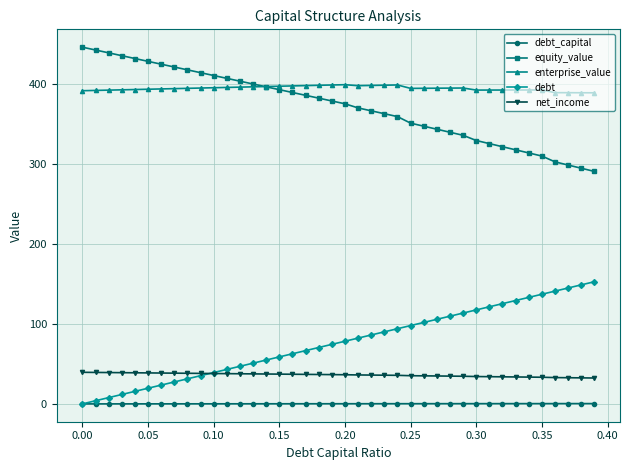

What is the value of the debt point at the 29th from the left?

109.8